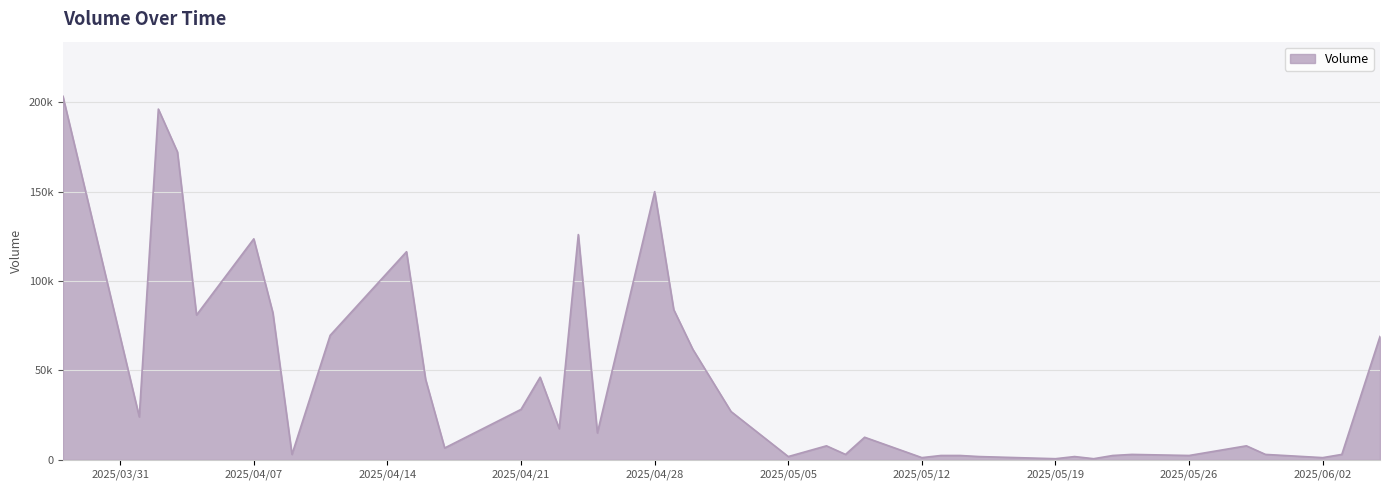

Does the chart display data point markers on the line(s)?

No